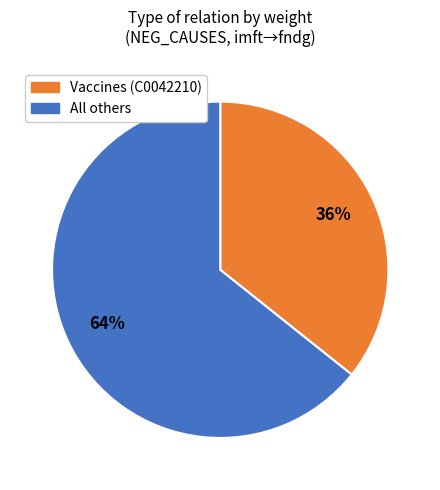

Is there a majority slice in this chart?

Yes